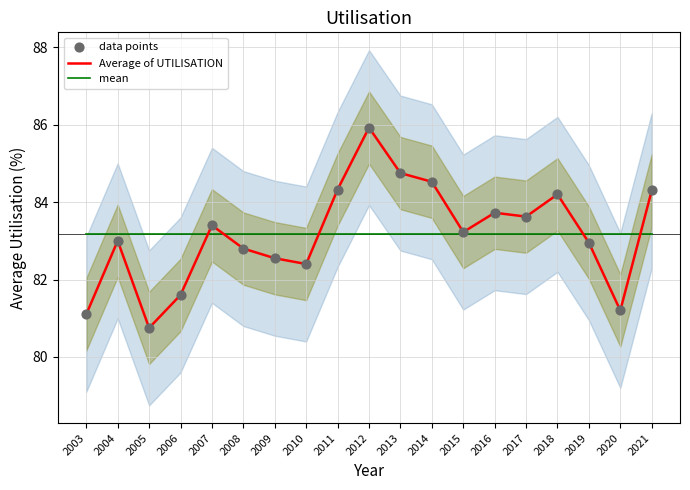

Is the value of Average of UTILISATION at 2007 greater than the value of mean at 2004?

Yes